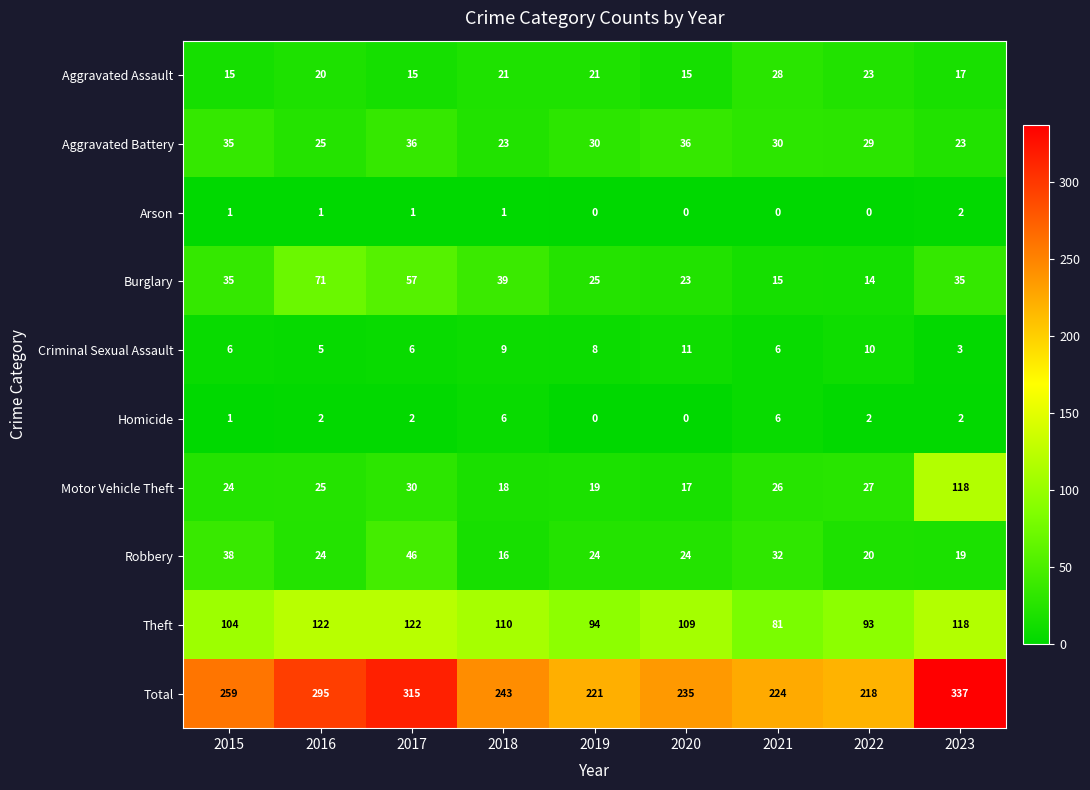

Between 2017 and 2018, which series saw the biggest shift?

Total